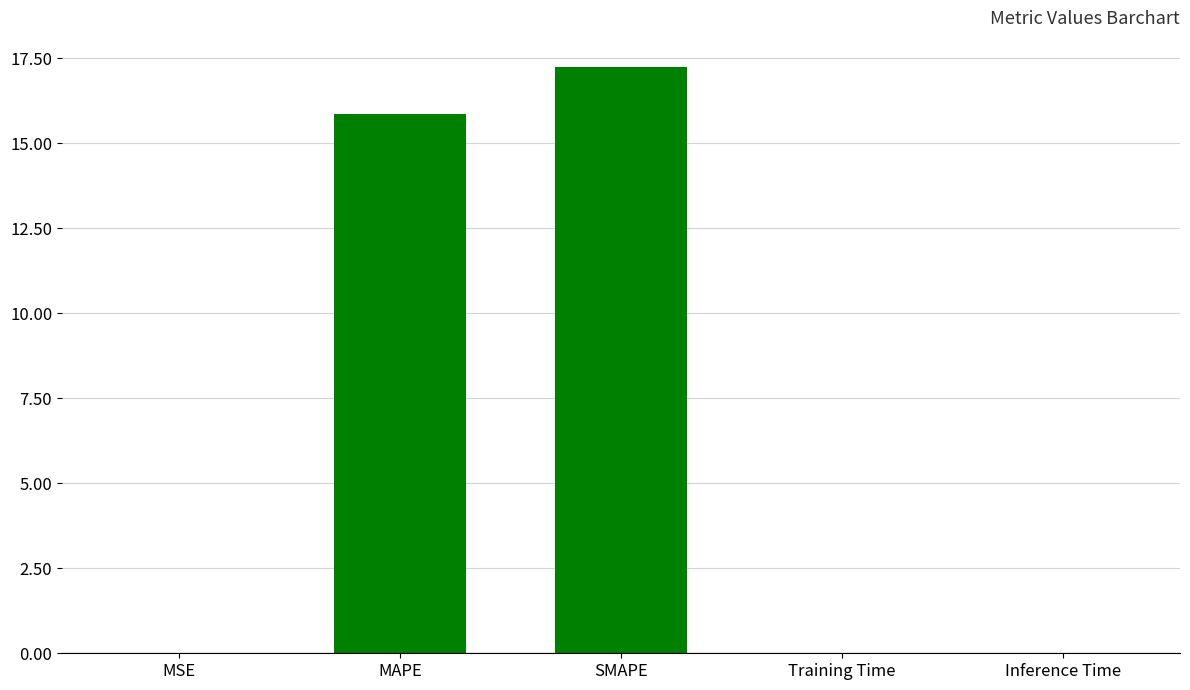

What is the sum of all values?

33.1